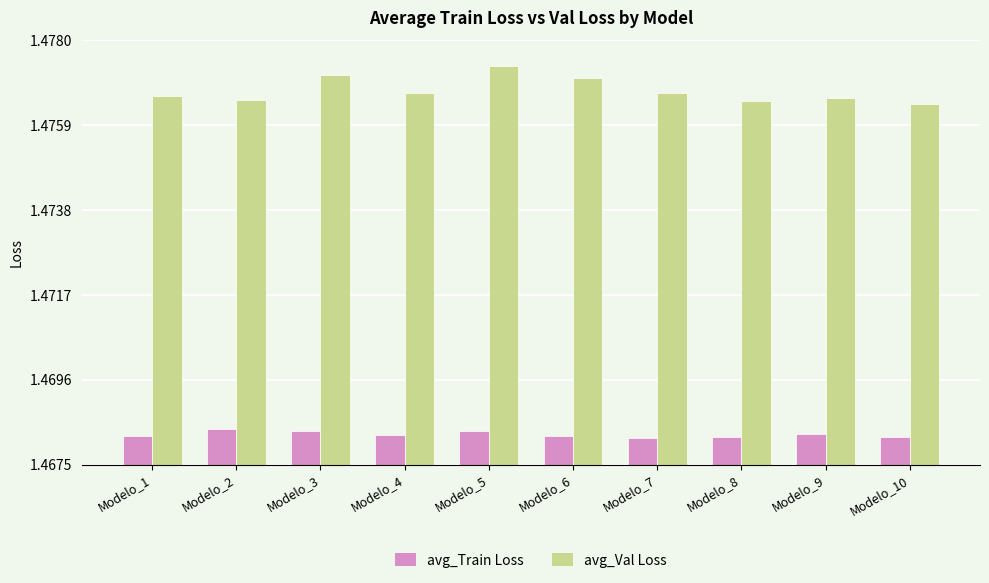

At which category does the chart reach its peak across all series?

Modelo_5